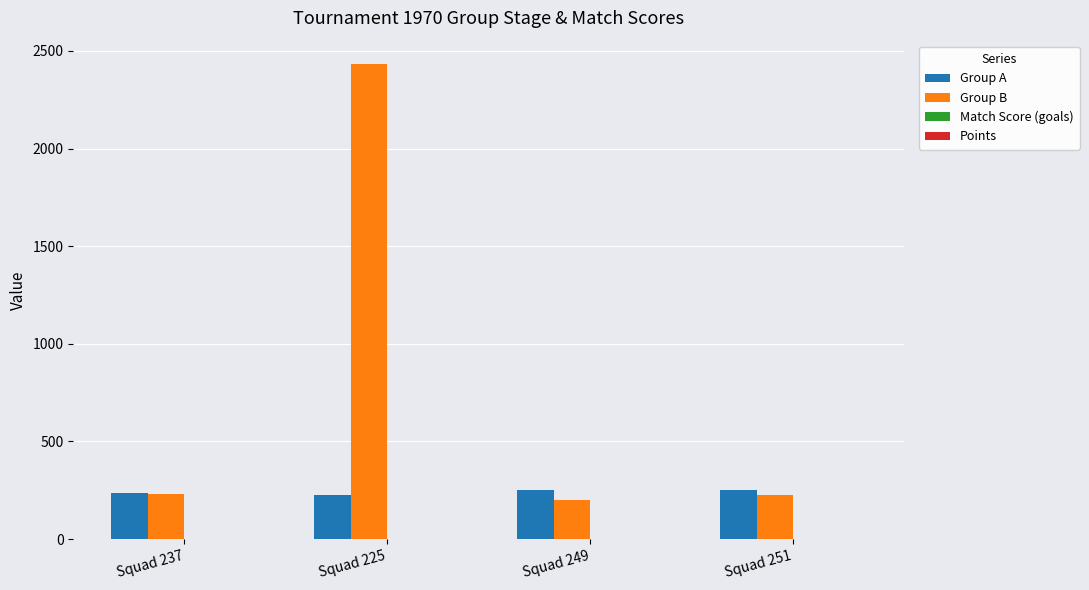

At which category is the sum across all series the highest?

Squad 225